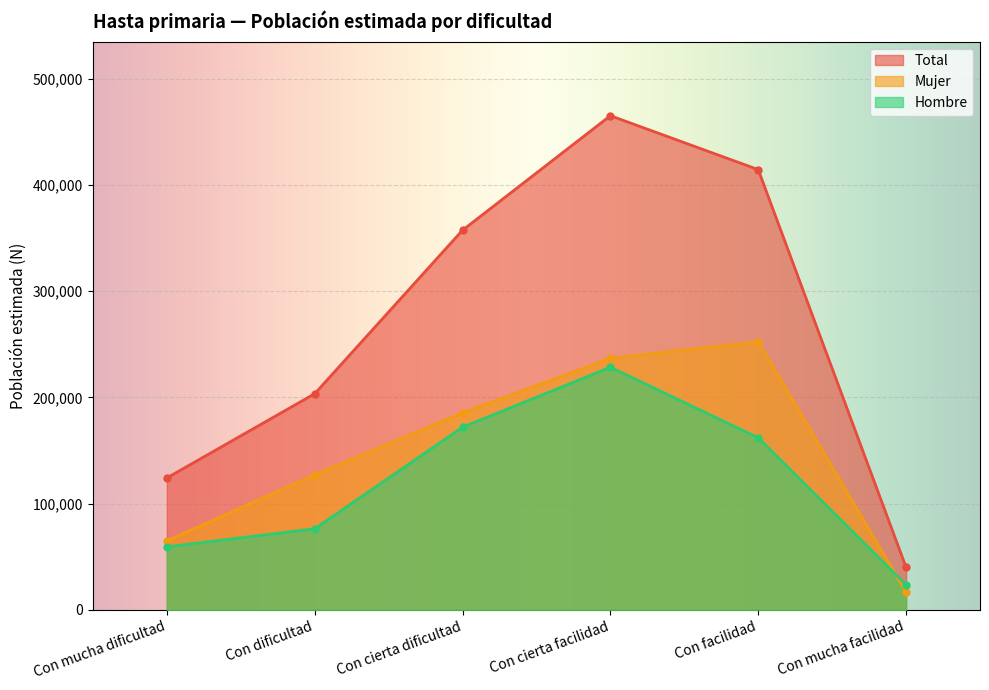

What is the minimum value shown in the chart?

16485